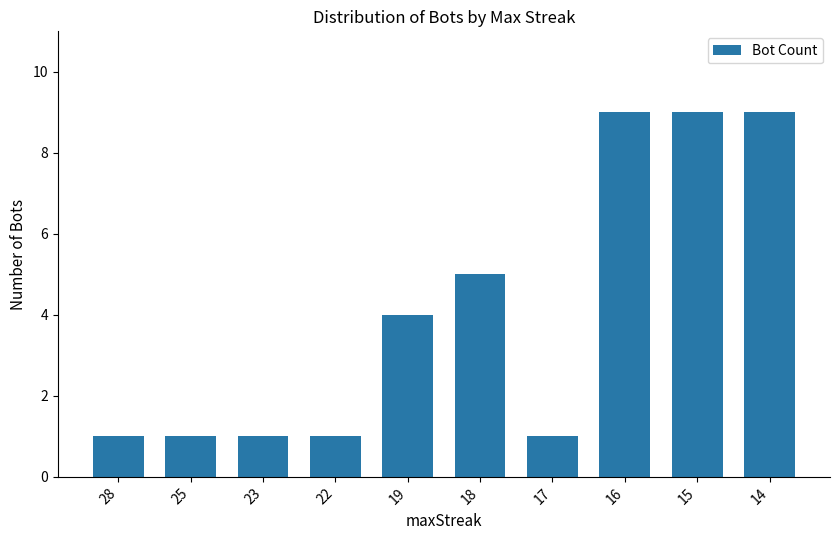

What is the average value?

4